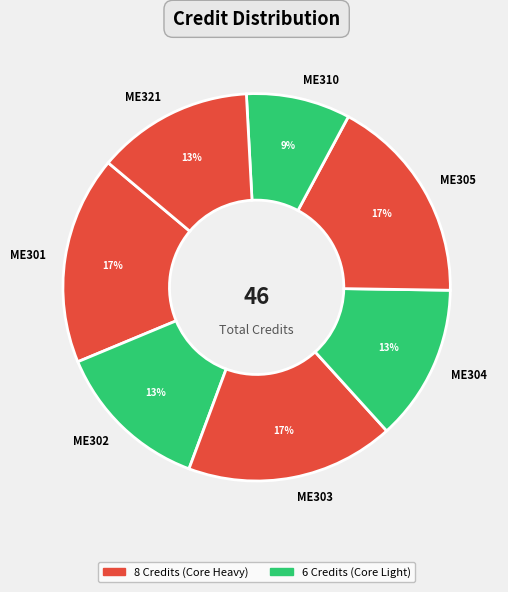

True or false: ME304 accounts for 26% of the total.

False